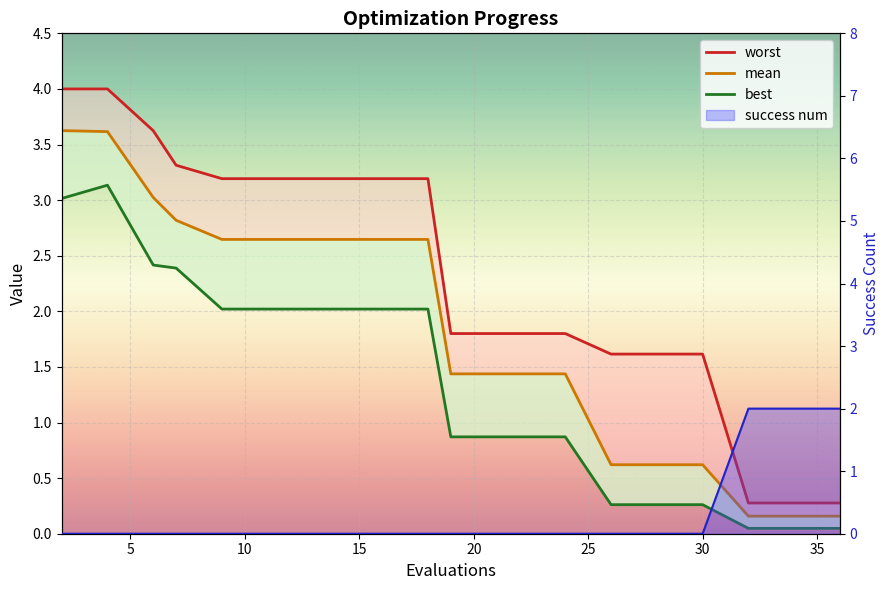

At which category does best reach its first local peak?

4